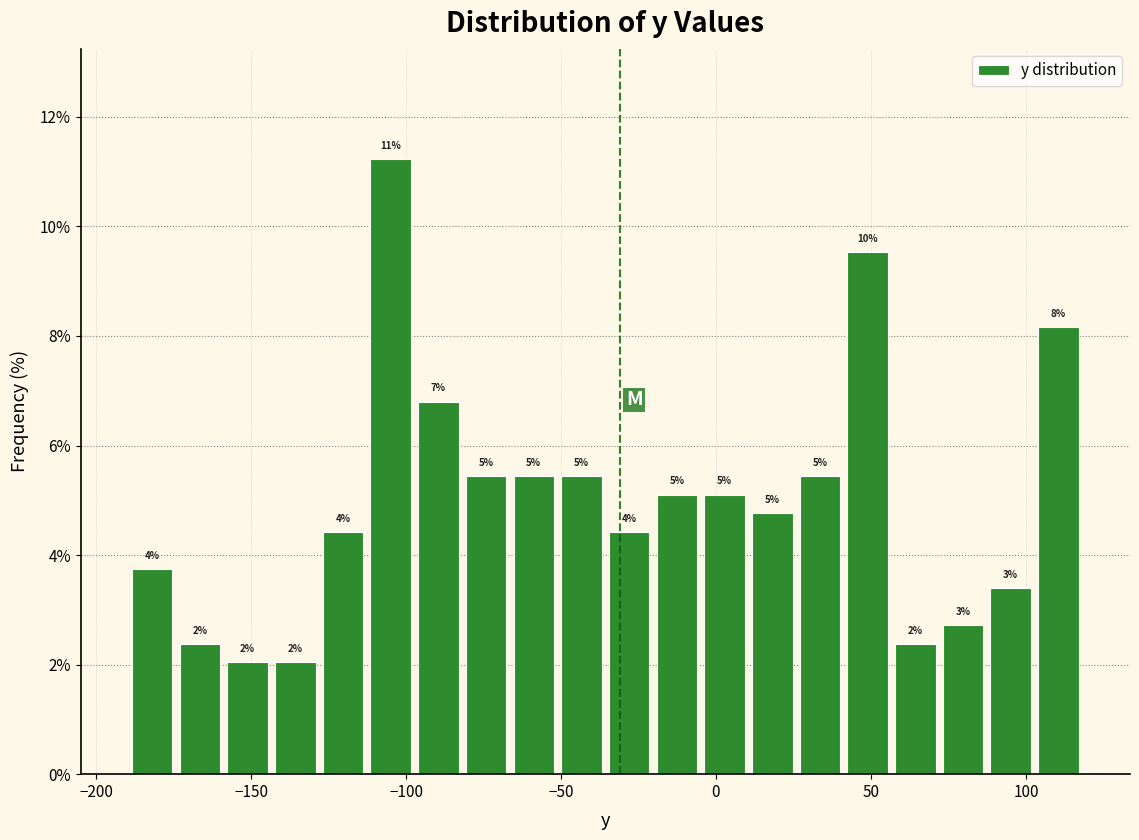

Read against the x-axis, roughly where is the centre of the tallest bar?

-105